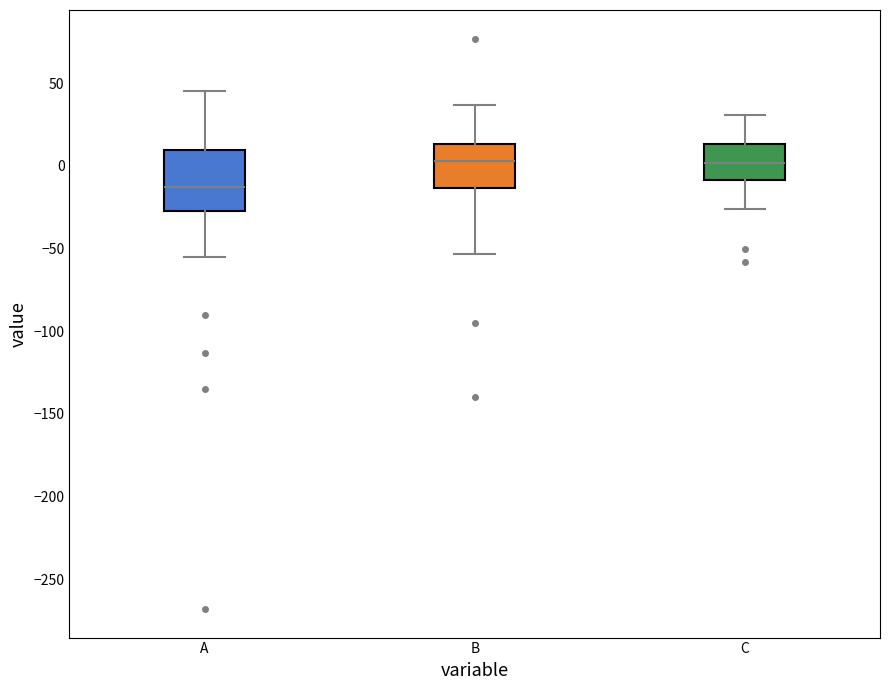

Reading left to right, read every box against the y-axis: the position of its median line, the range the box covers, and the ends of its whiskers. The values are not printed on the chart, so give them approximately, as read against the axis.

A: median -15, box -25 to 10, whiskers -55 to 45
B: median 5, box -15 to 15, whiskers -55 to 35
C: median 0, box -10 to 15, whiskers -25 to 30